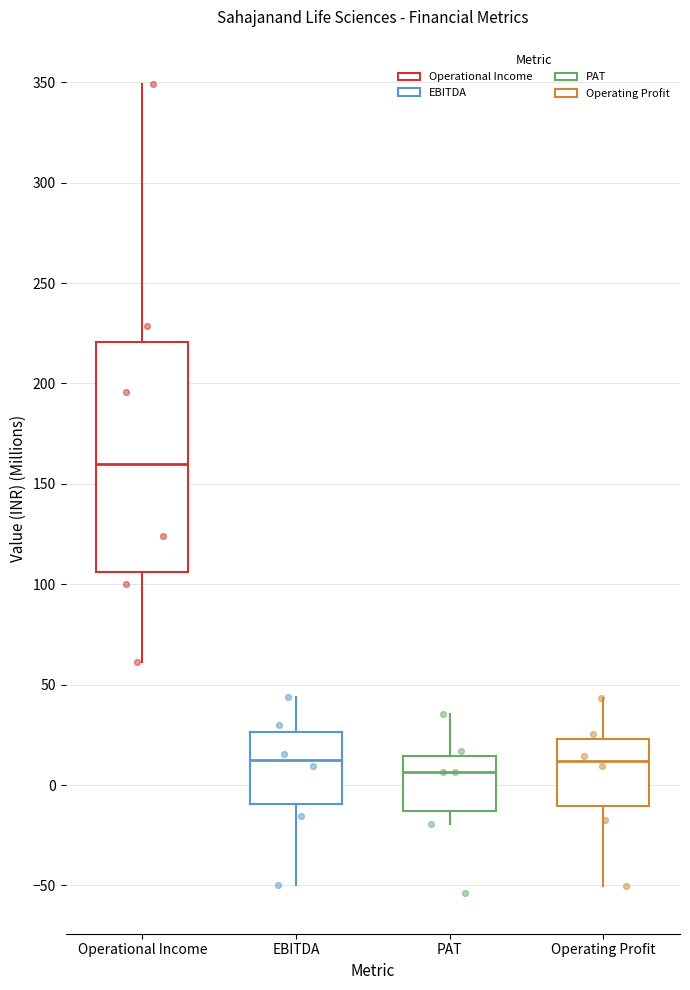

Reading left to right, read every box against the y-axis: the position of its median line, the range the box covers, and the ends of its whiskers. The values are not printed on the chart, so give them approximately, as read against the axis.

Operational Income: median 160, box 105 to 220, whiskers 60 to 350
EBITDA: median 15, box -10 to 25, whiskers -50 to 45
PAT: median 5, box -15 to 15, whiskers -20 to 35
Operating Profit: median 10, box -10 to 25, whiskers -50 to 45